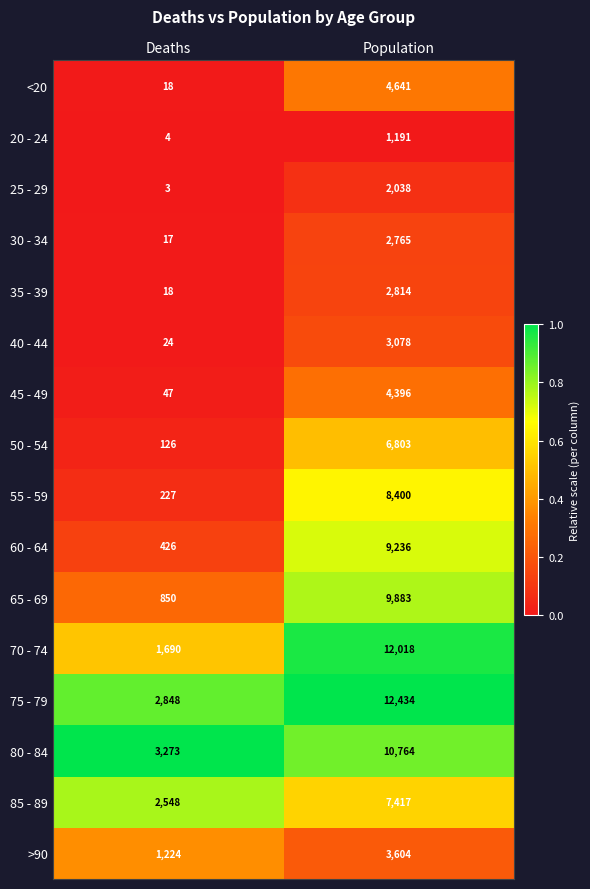

True or false: 30 - 34 has a value of 2765 at Population.

True